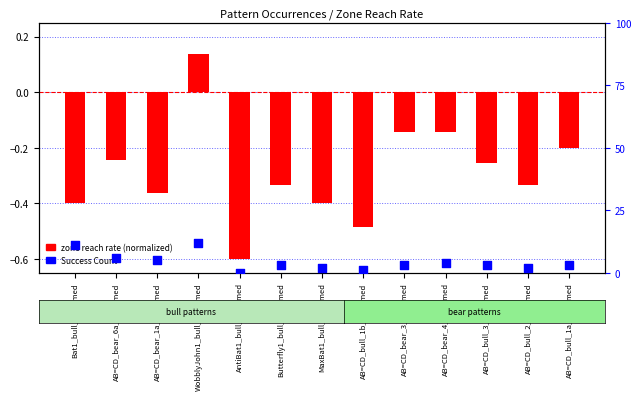

Which series has the widest spread of Y values?

Success Count